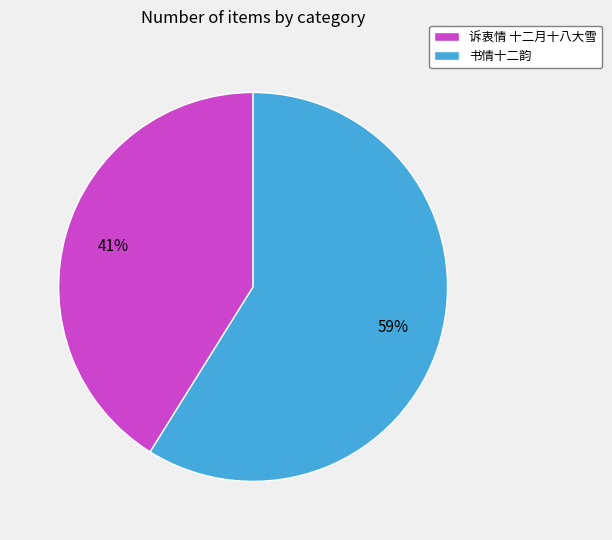

Which category has the smallest portion of the pie?

诉衷情 十二月十八大雪